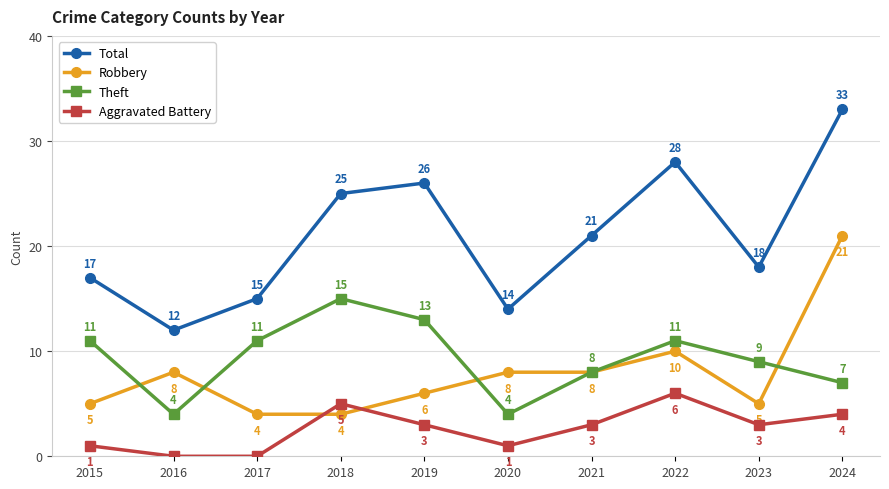

How many times do Aggravated Battery and Robbery cross each other?

2